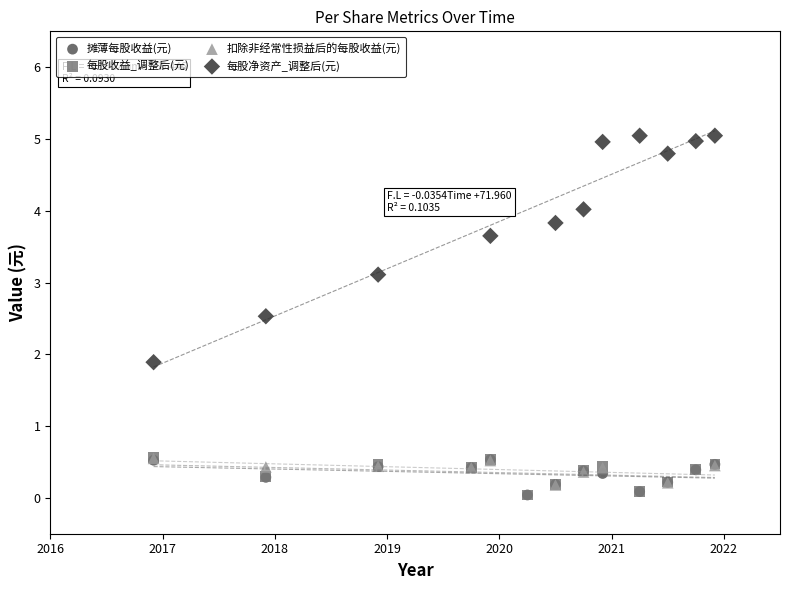

Which series reaches the maximum Y coordinate?

每股净资产_调整后(元)